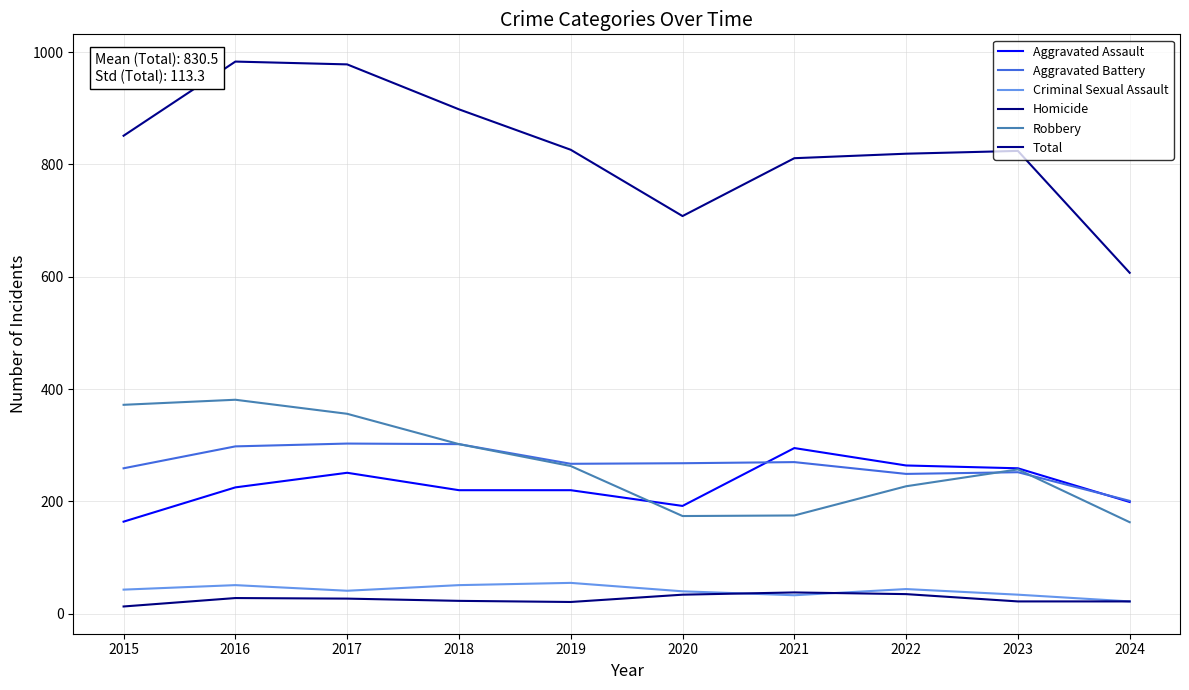

At which category does Homicide reach its first local valley?

2019